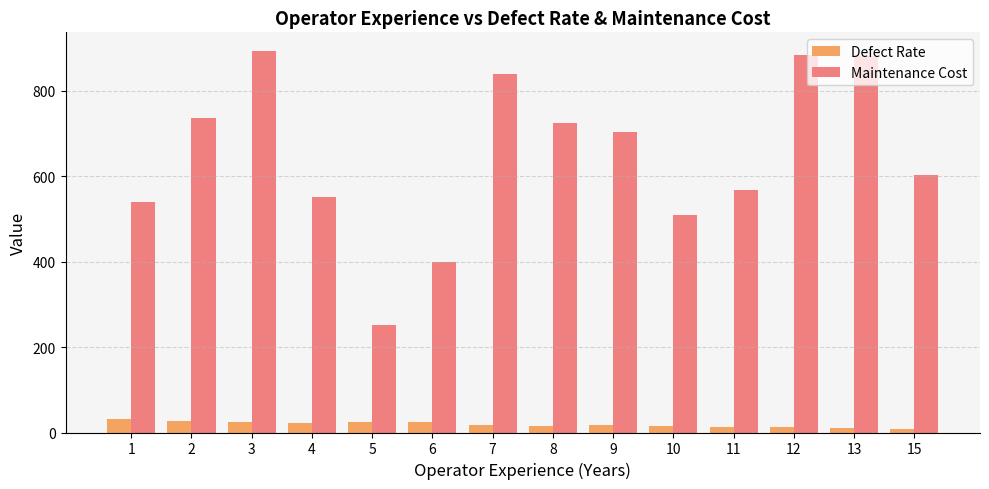

What is the spread (max minus min) of values at 3?

868.0